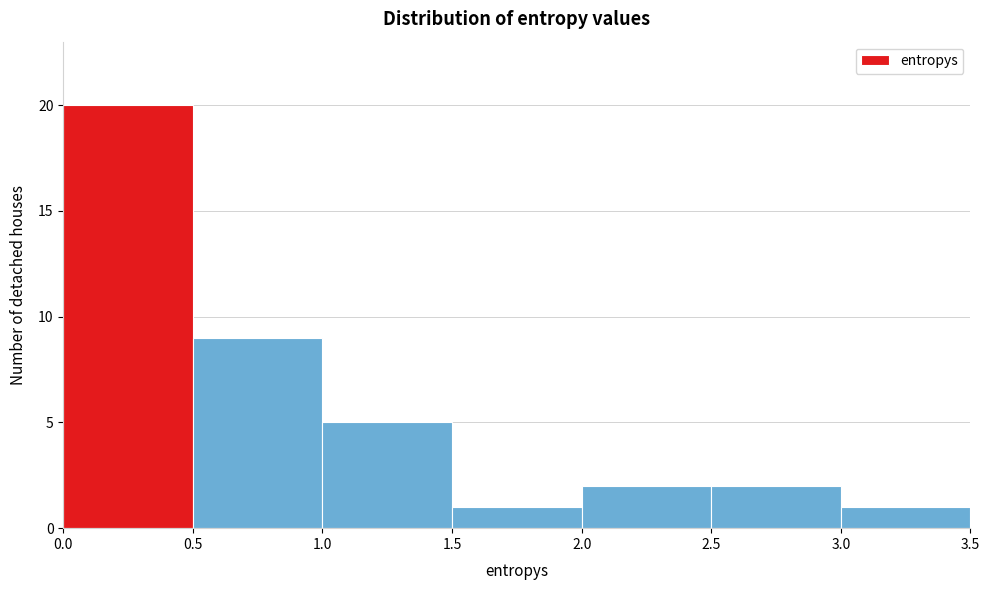

Reading left to right, transcribe this chart: for each bar, give the range it covers on the x-axis and its height. The values are not printed on the chart, so give them approximately, as read against the axis.

0.0 to 0.5: 20
0.5 to 1.0: 9
1.0 to 1.5: 5
1.5 to 2.0: 1
2.0 to 2.5: 2
2.5 to 3.0: 2
3.0 to 3.5: 1